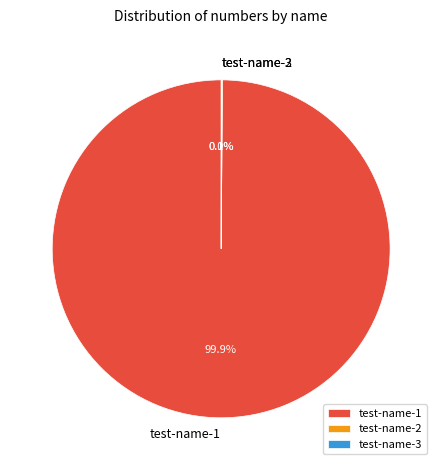

Which slice is the largest?

test-name-1